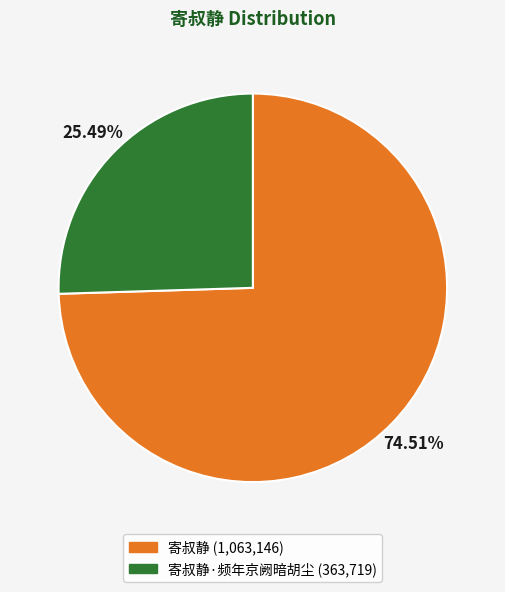

To the nearest percent, what is the difference between the largest and smallest slice percentages?

49%